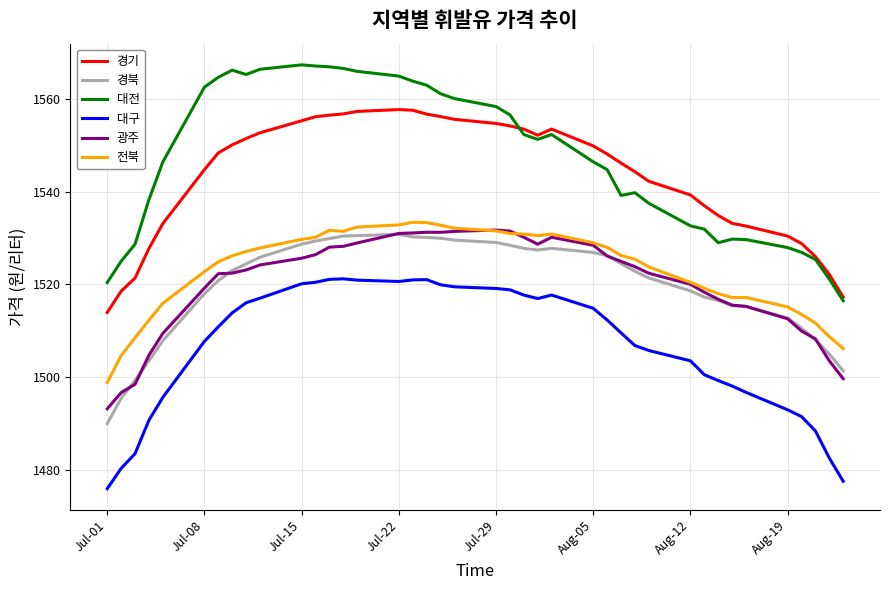

Does the chart have visible grid lines?

Yes